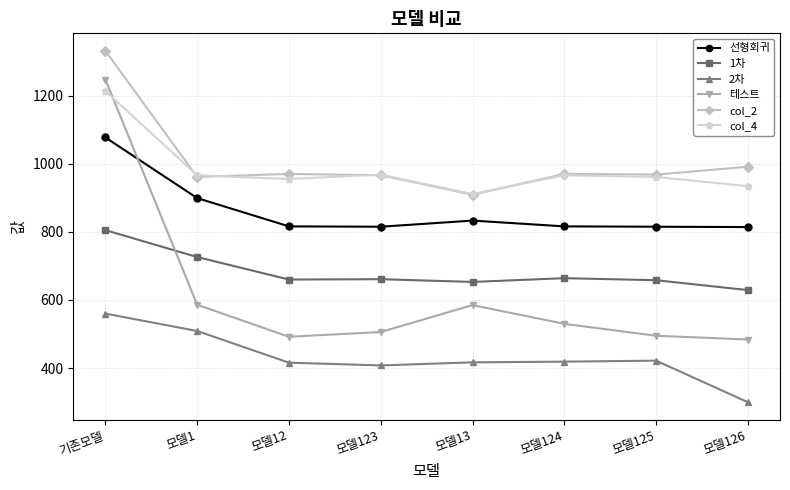

True or false: col_2 has more than 2 interior local peaks.

False